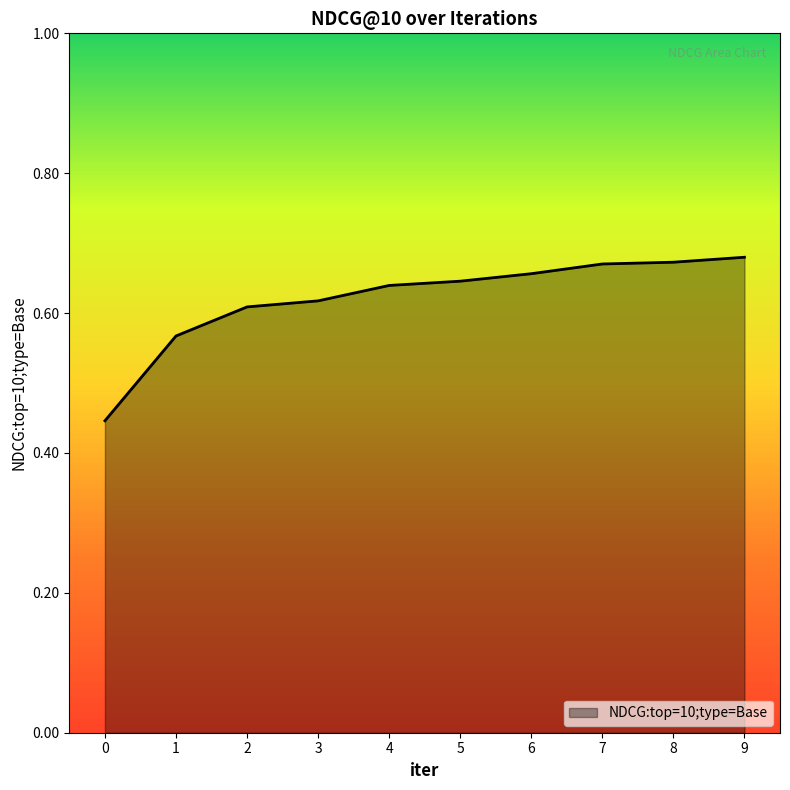

What is the change in value from 3 to 7?

+0.1